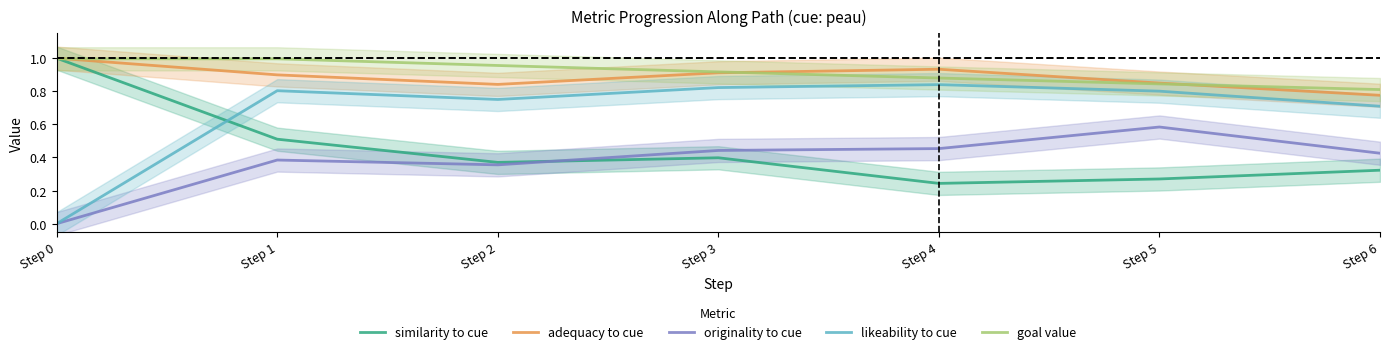

At how many categories does at least one series exceed 0?

7